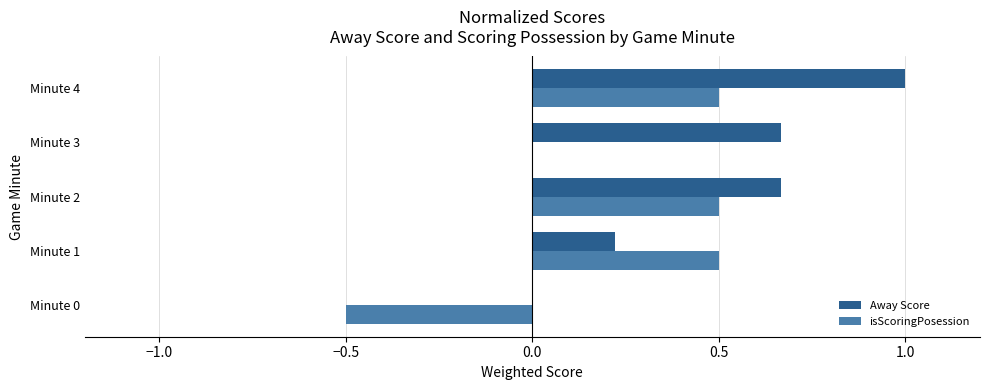

How many data points in Away Score are above 0?

4